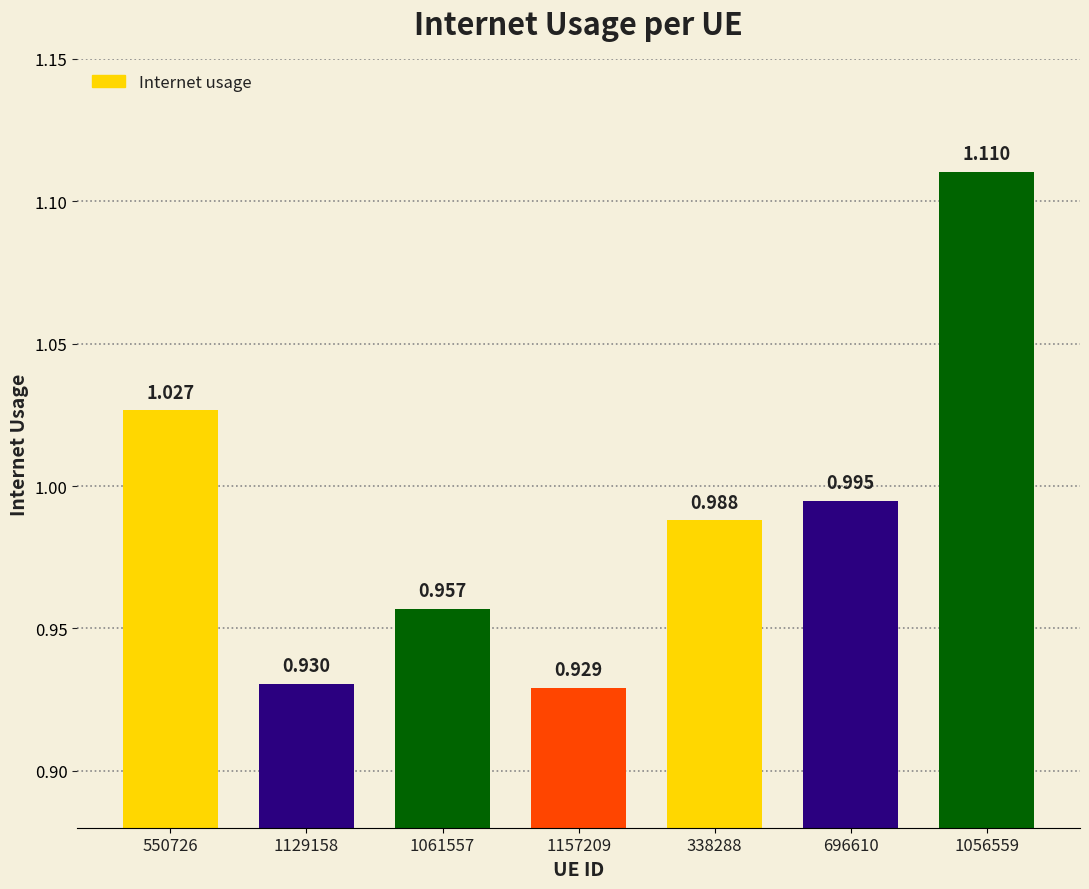

What is the smallest value displayed?

0.9